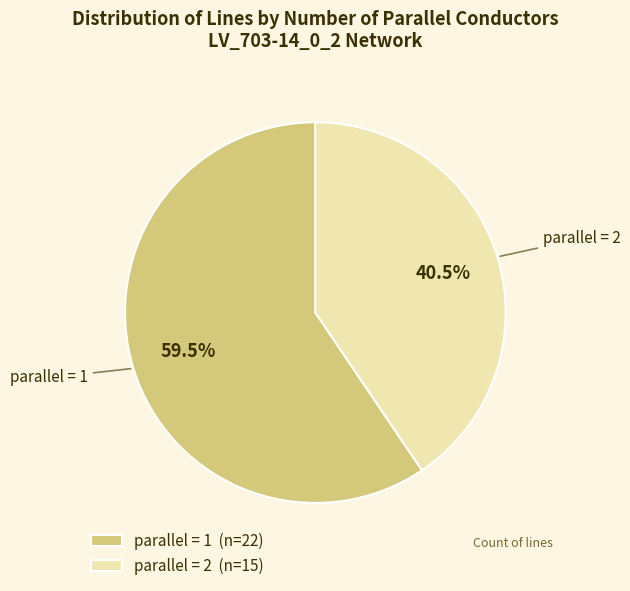

What is the largest slice in the pie chart?

parallel = 1